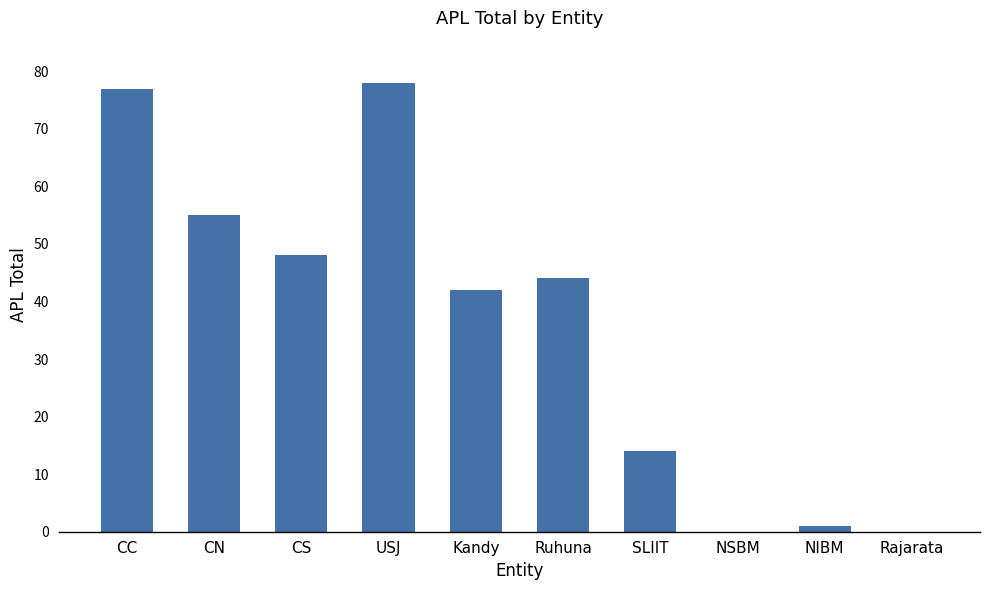

What is the change in value from USJ to NSBM?

-78